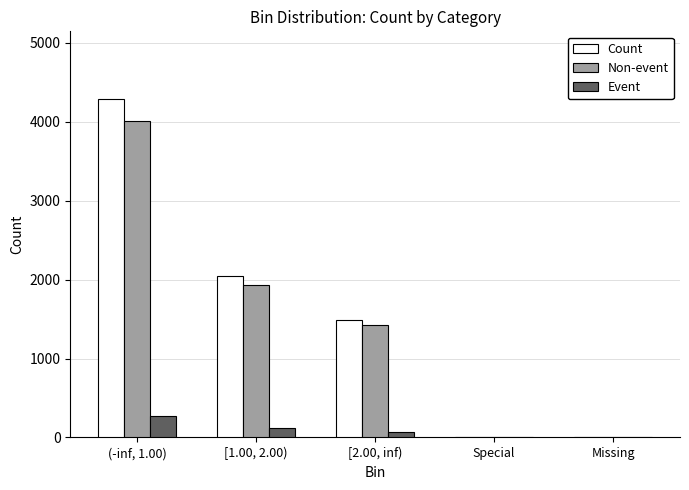

The value of Non-event at Missing is 0. True or false?

True